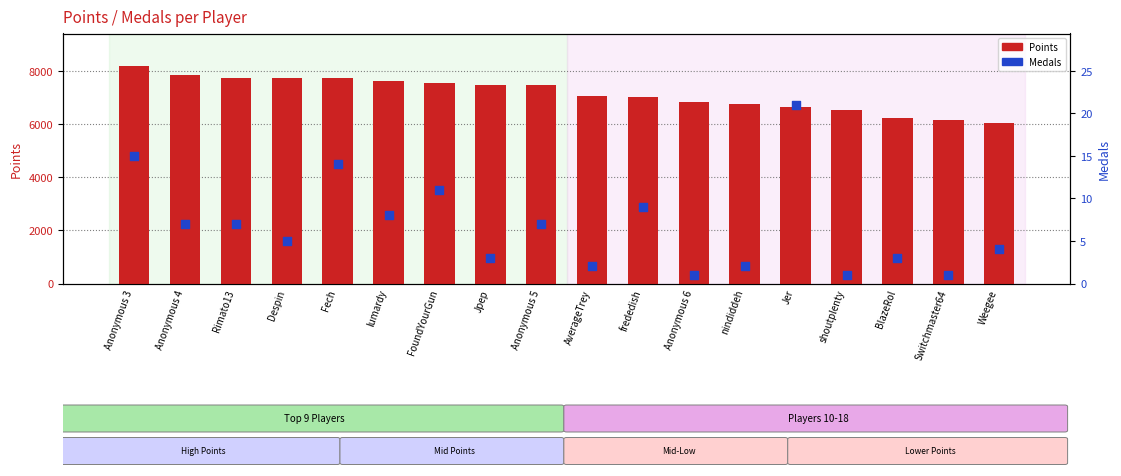

What is the total value across all series at Jer?

6668